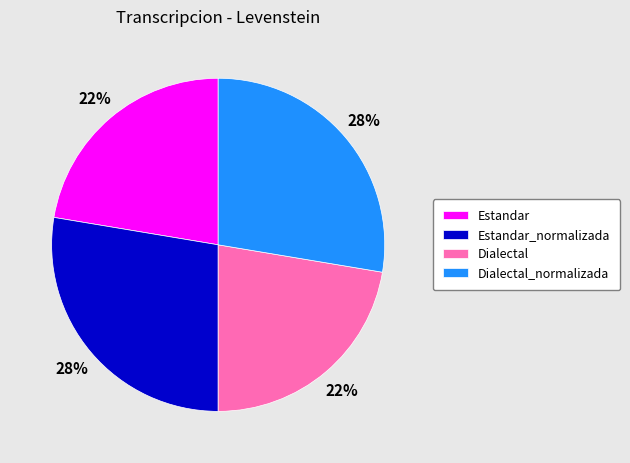

The Estandar slice represents 22% of the pie. True or false?

True